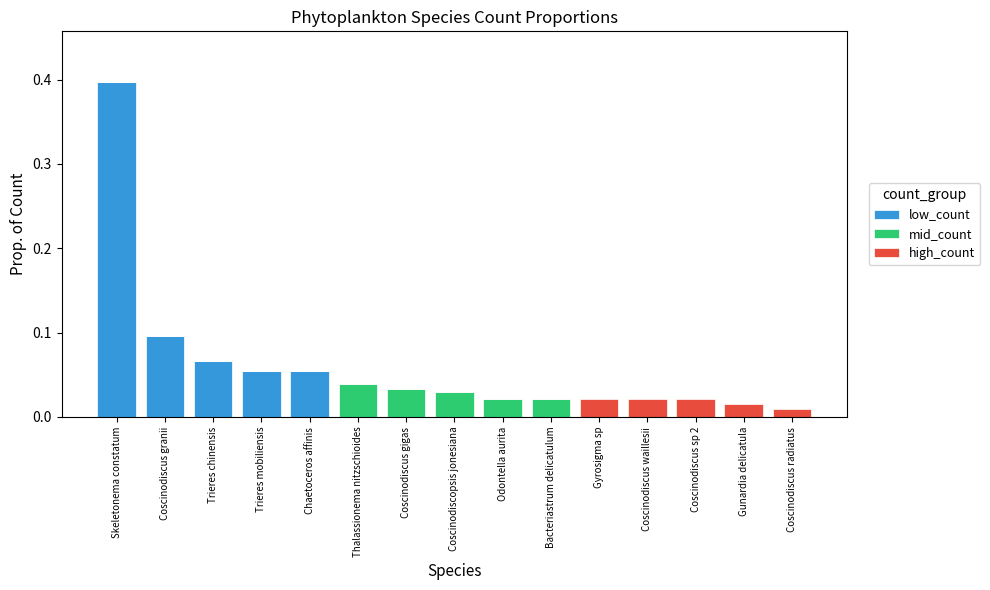

What are all the series names shown in the legend?

low_count, mid_count, high_count